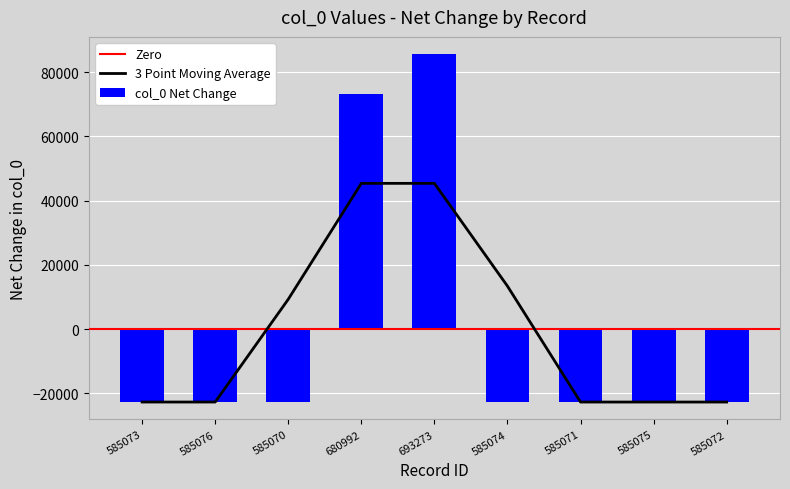

The chart shows a value of 85520.1 at 693273. True or false?

True